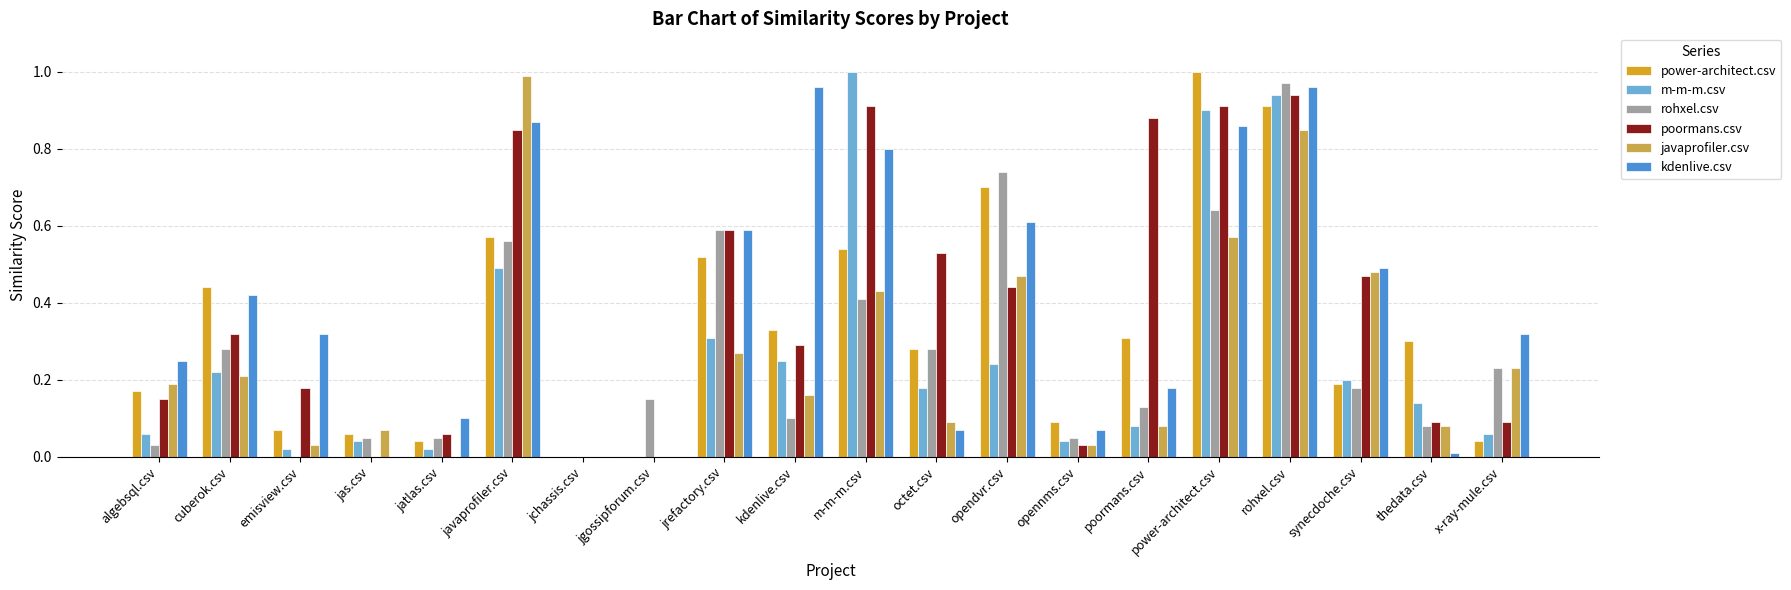

Between cuberok.csv and x-ray-mule.csv, which series saw the biggest shift?

power-architect.csv